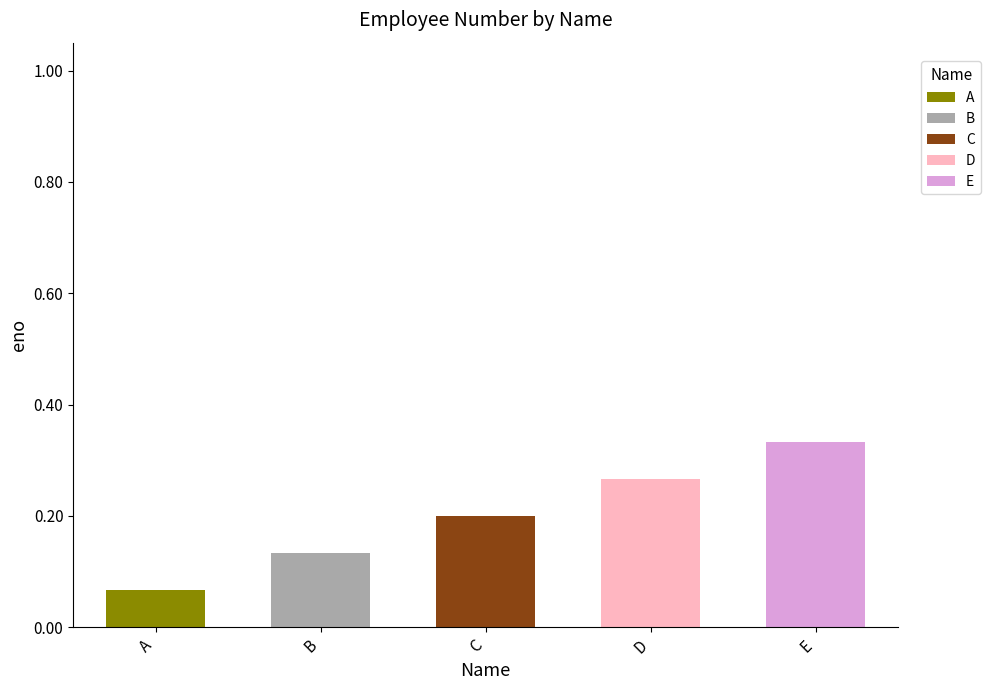

Are the bars horizontal?

No